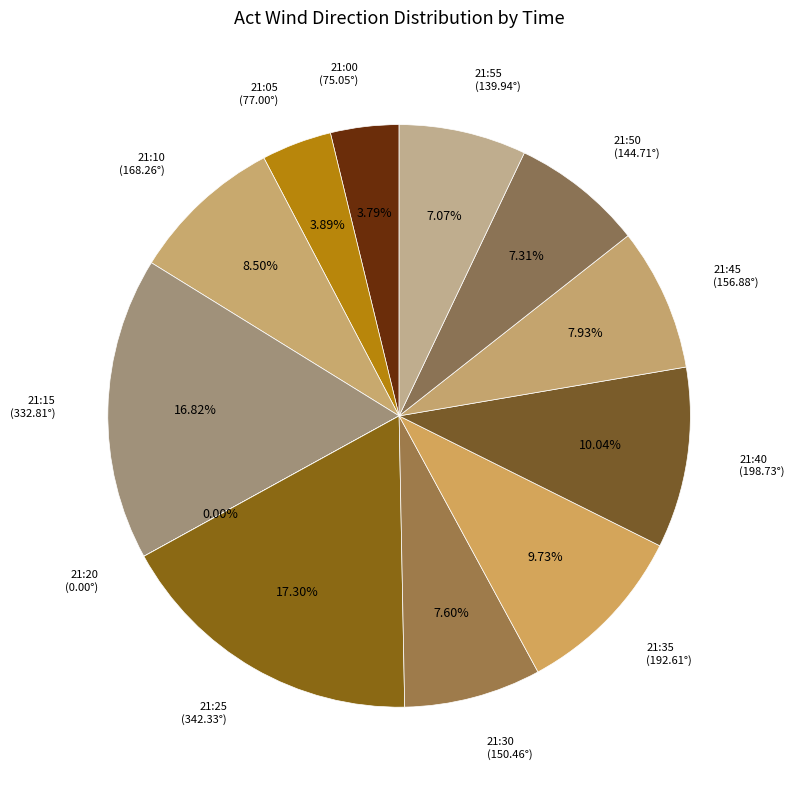

Between 21:35 and 21:50, which is larger?

21:35